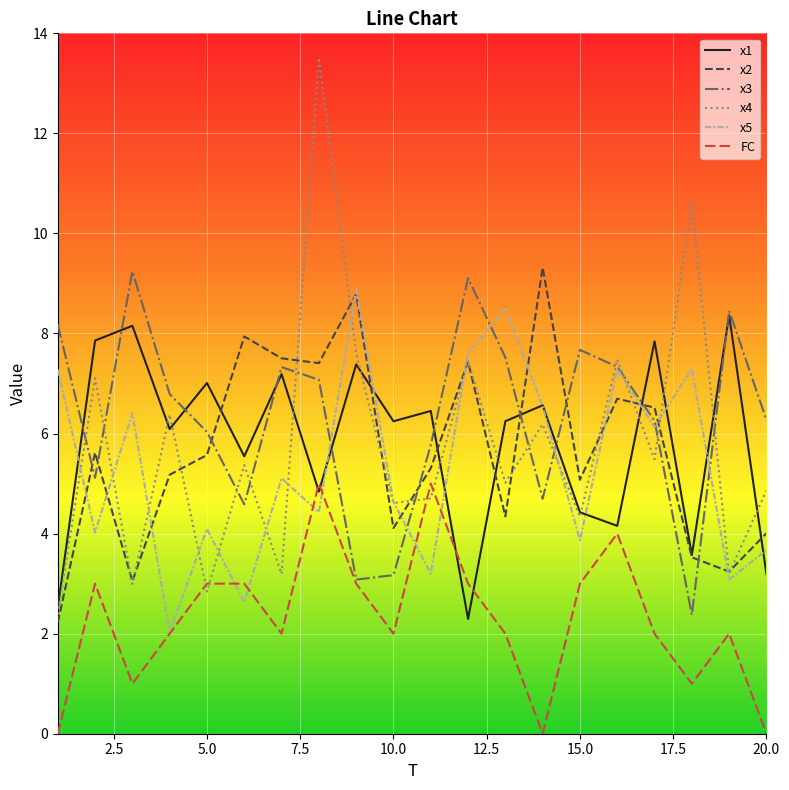

In x2, how many points are lower than both neighbors (excluding endpoints)?

6